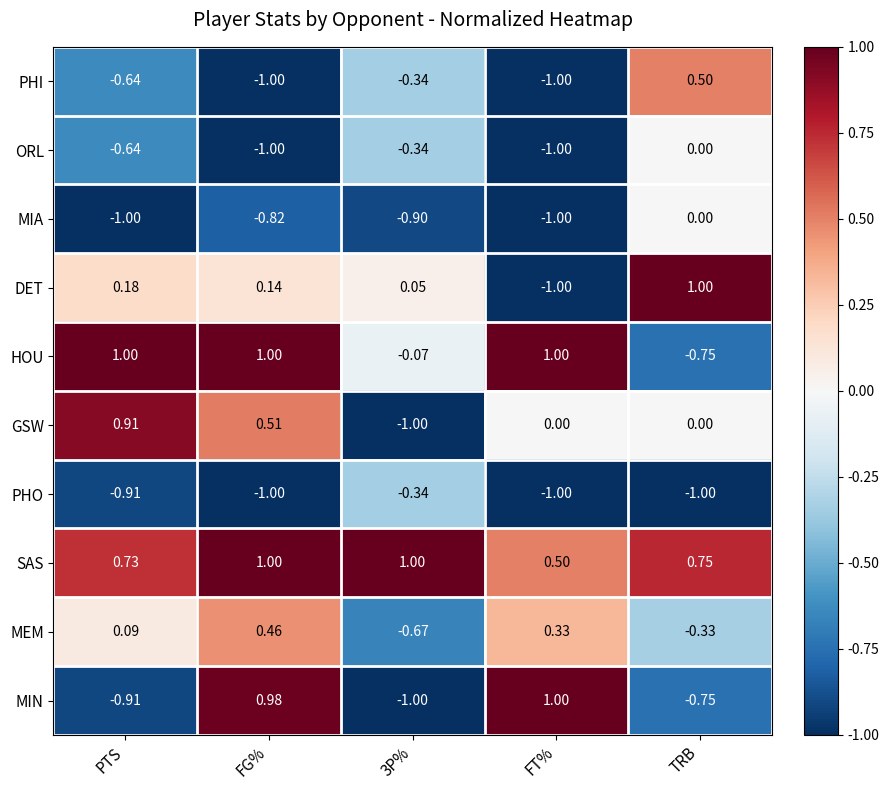

Which category has the highest value in the MEM series?

FG%